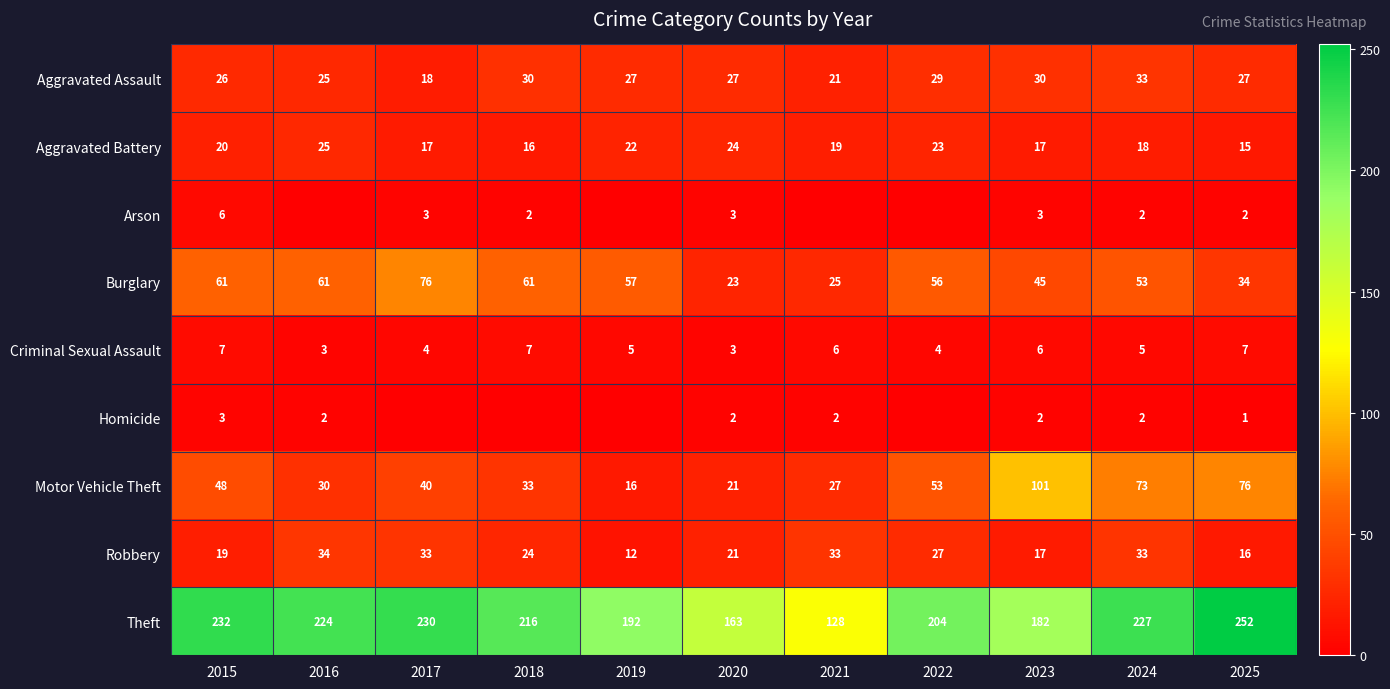

Is it true that Motor Vehicle Theft equals 101 at 2023?

True